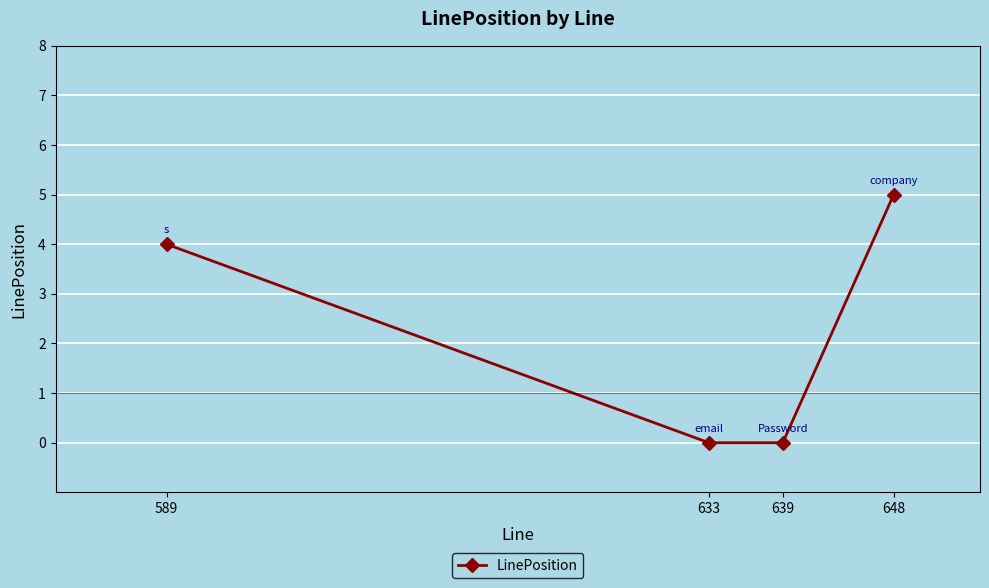

What is the difference between the values at 589 and 639?

4